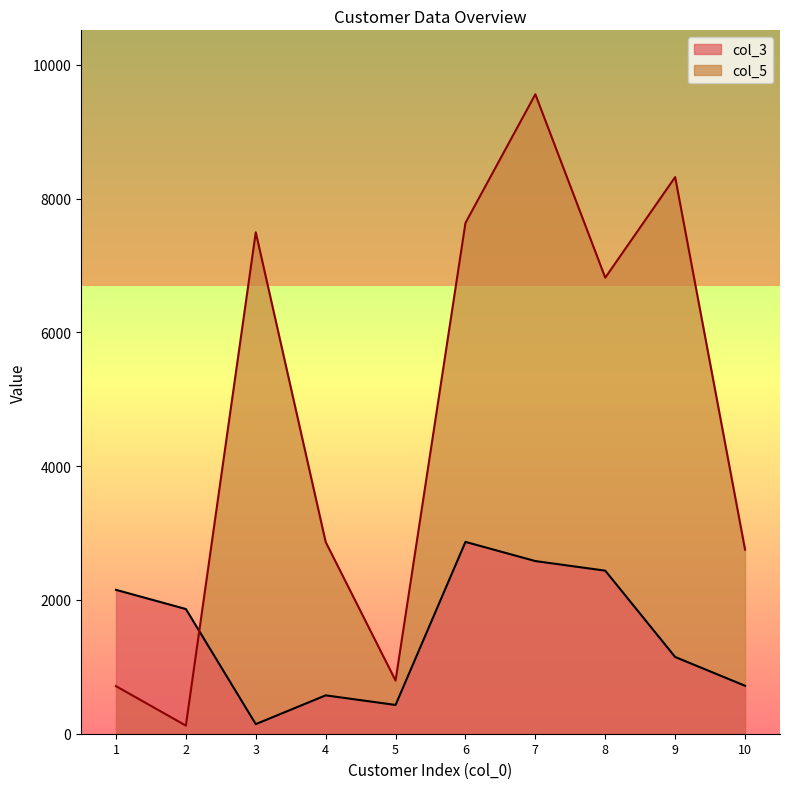

What is the smallest value displayed?

121.7